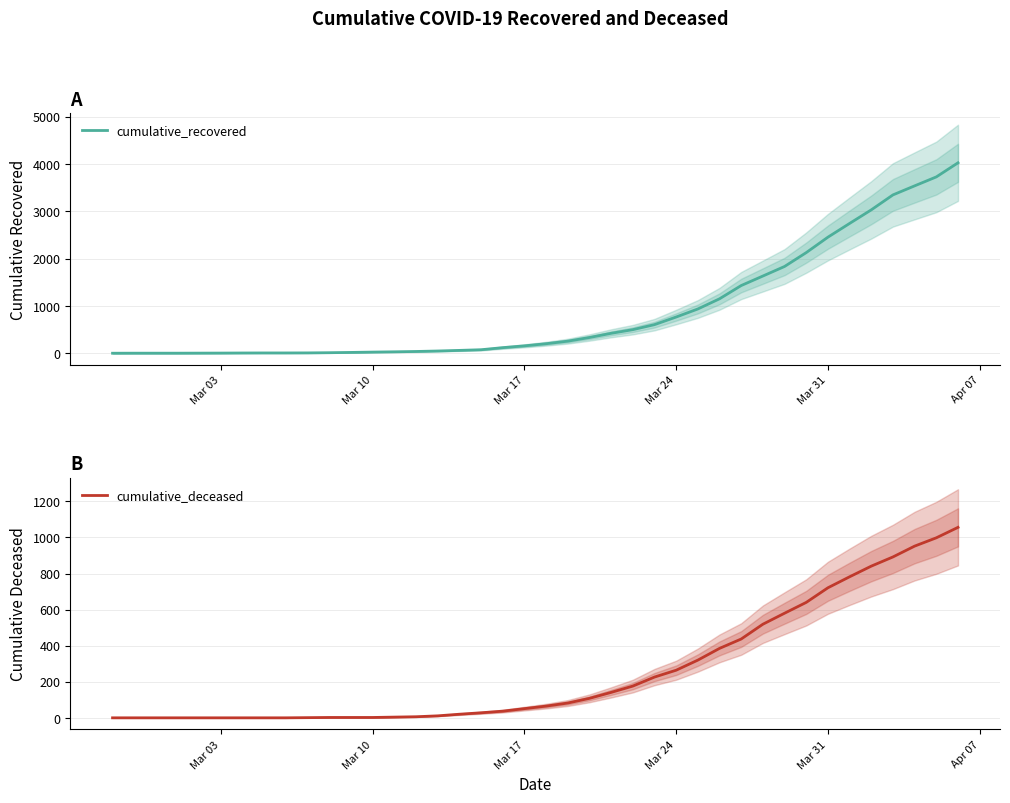

Which series has the widest spread of values?

cumulative_recovered